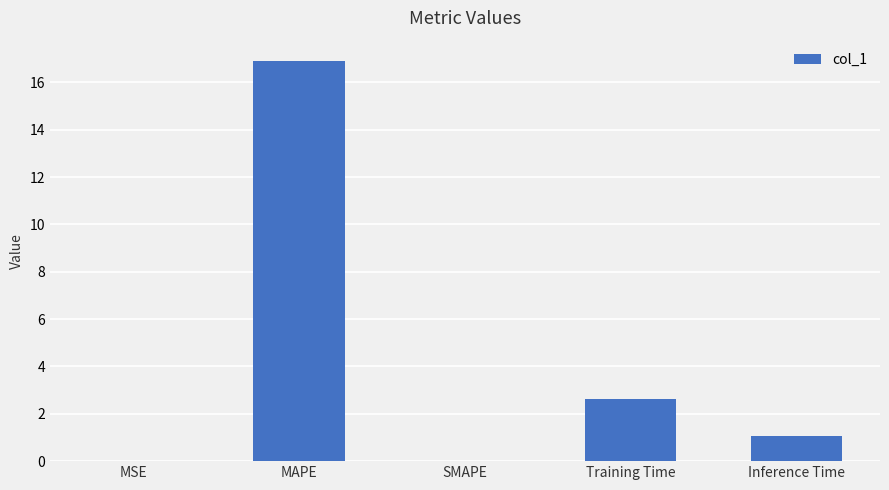

At which label does the data first exceed 1?

MAPE